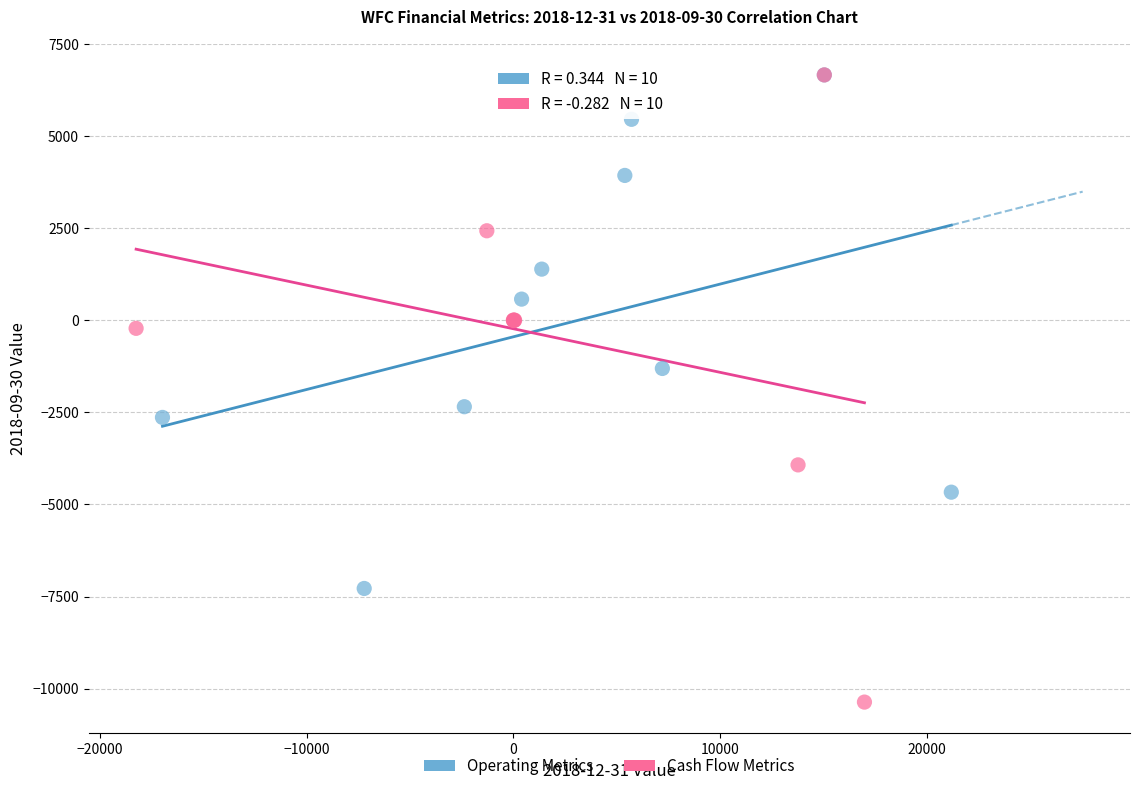

What are all the series names shown in the legend?

Operating Metrics, Cash Flow Metrics